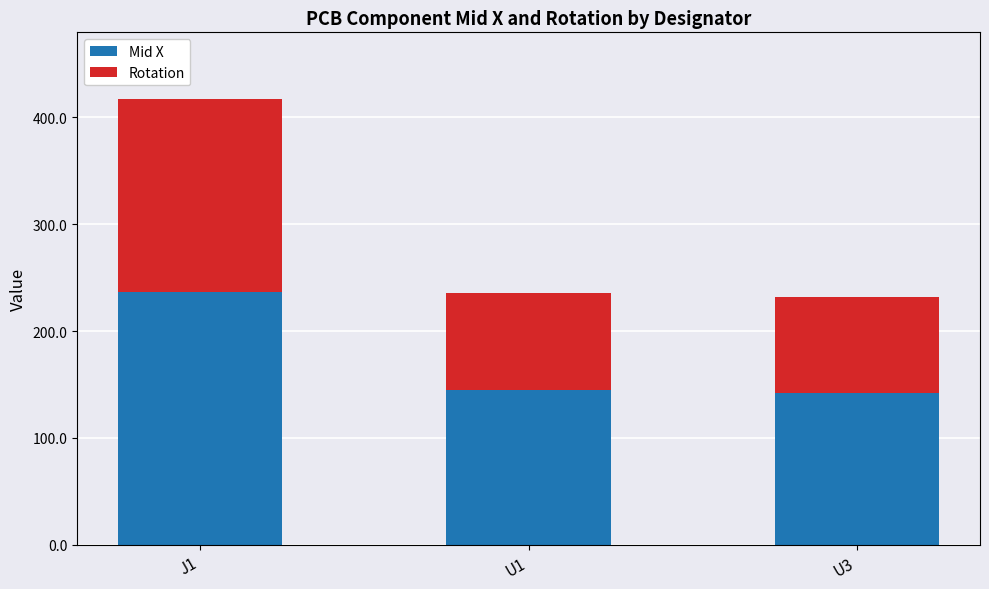

At which category is the sum across all series the highest?

J1